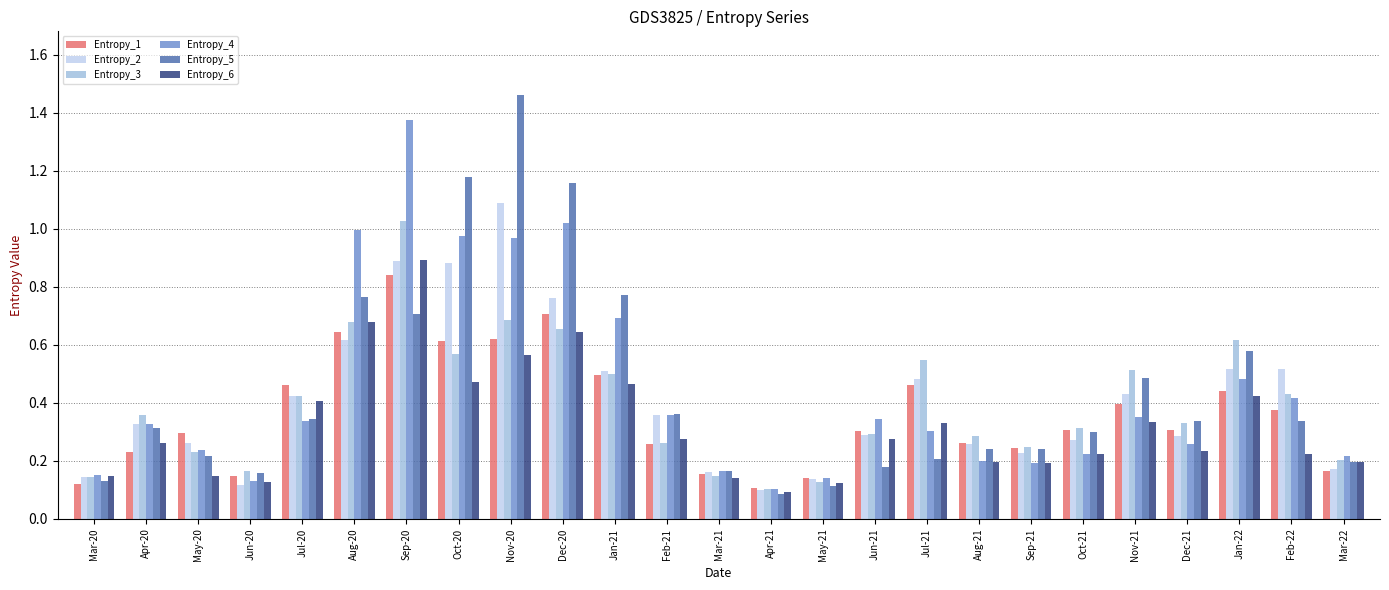

How many bars are there in each group?

6